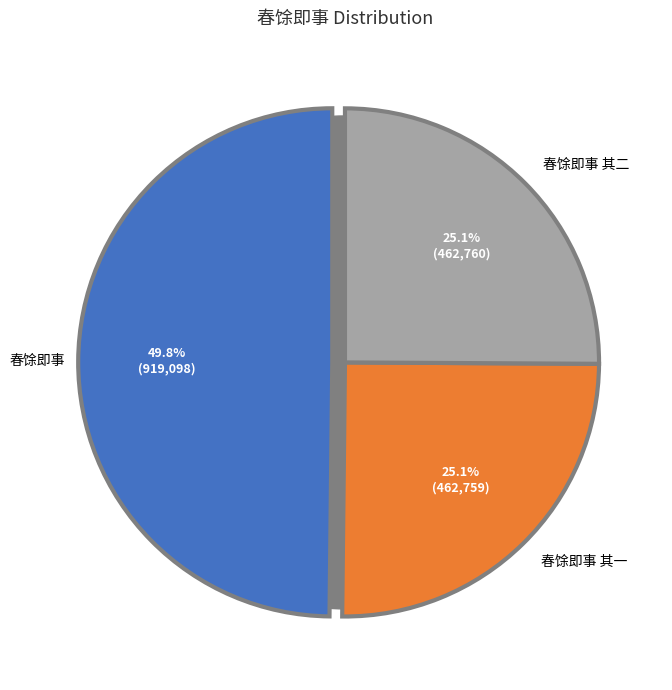

What portion of the pie excludes 春馀即事 其一?

74.9%